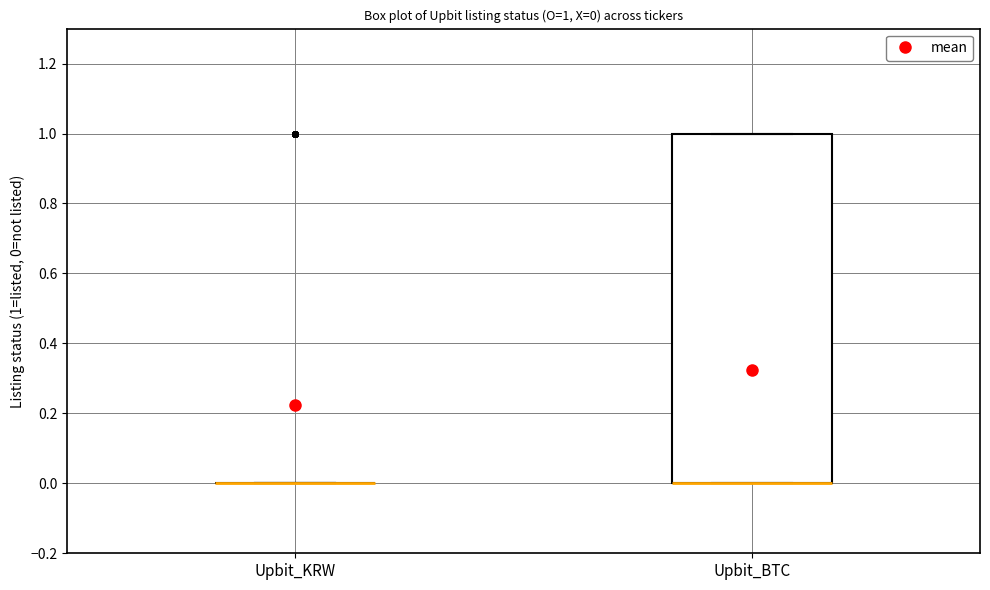

Comparing the boxes themselves (not the whiskers), which one is the tallest?

Upbit_BTC